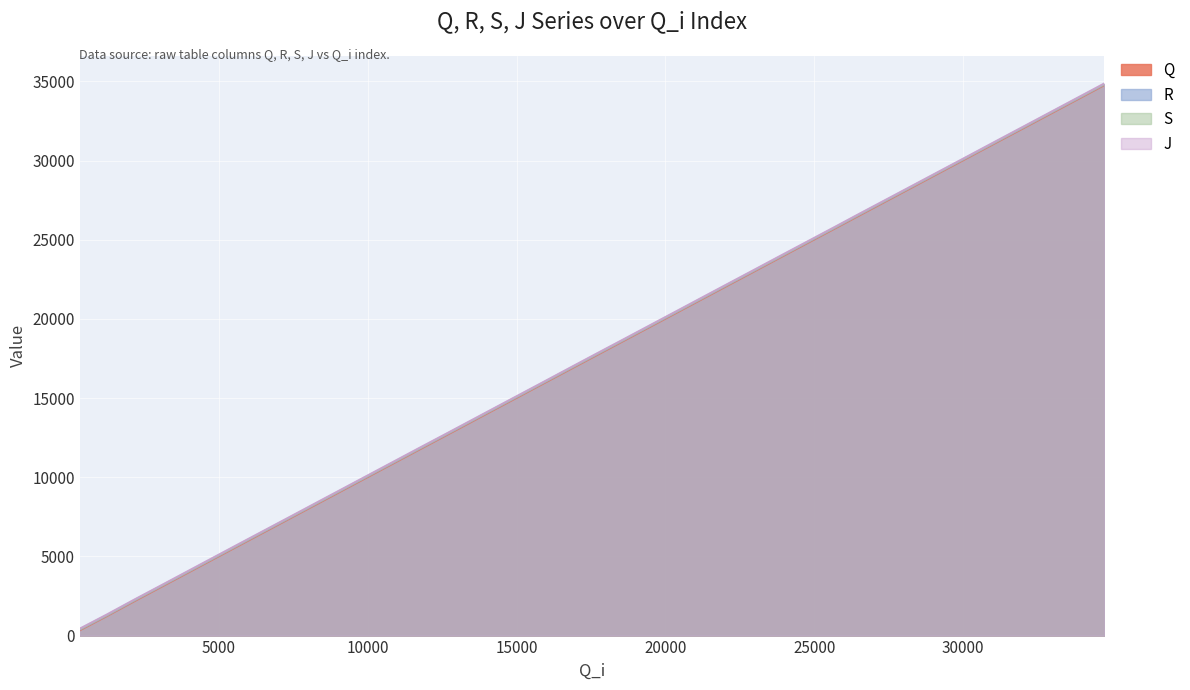

What is the maximum value for J?

34874